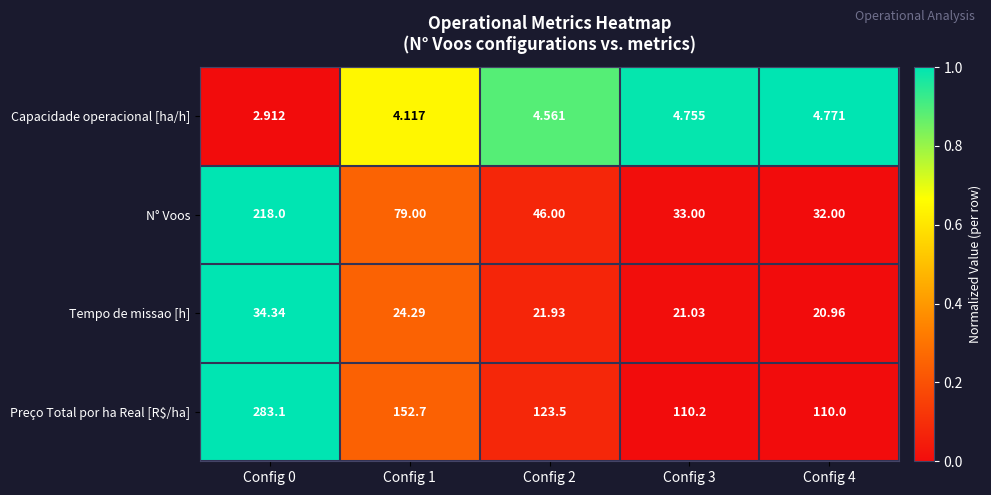

At which category is the sum across all series the highest?

Config 0